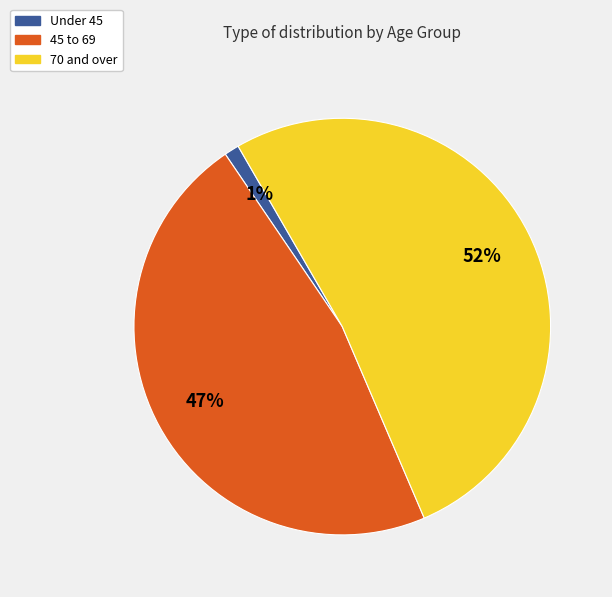

What is the smallest slice in the pie chart?

Under 45